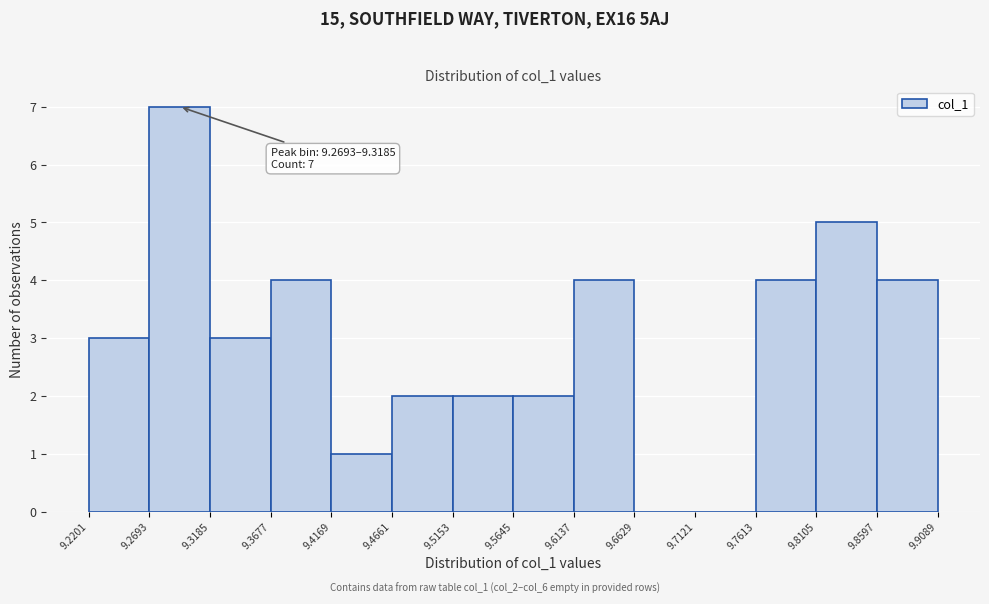

Which range on the x-axis has the tallest bar?

9.2693 to 9.3185